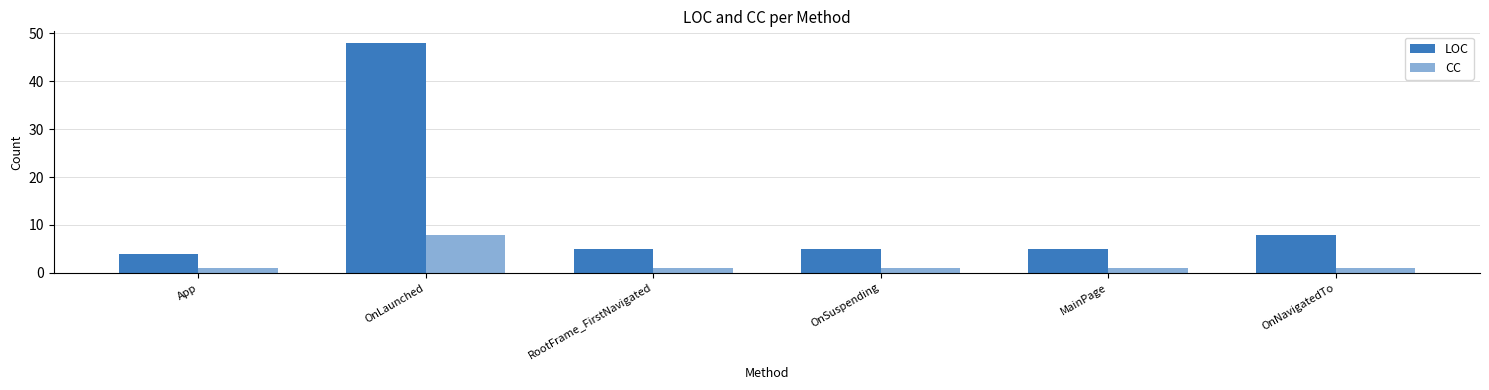

True or false: CC has a value of 1 at OnSuspending.

False